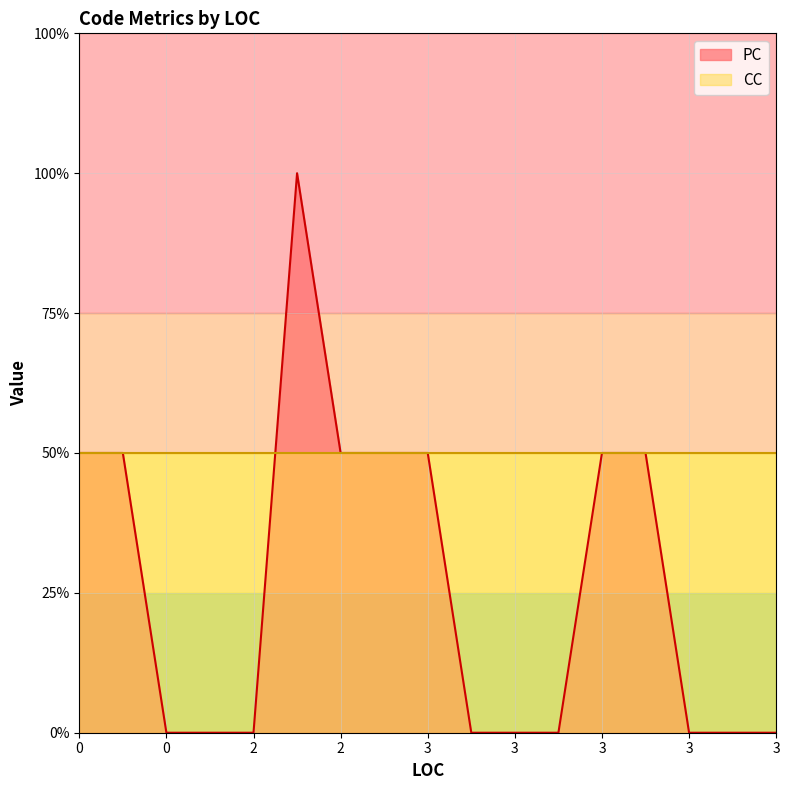

How many times do CC and PC cross each other?

1